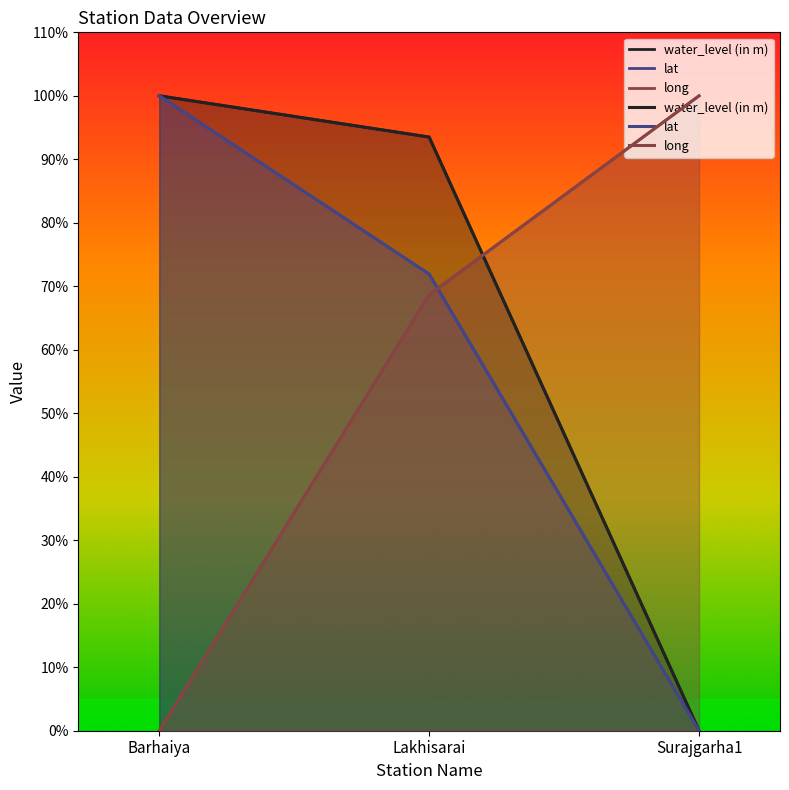

Which series has the widest spread of values?

water_level (in m)